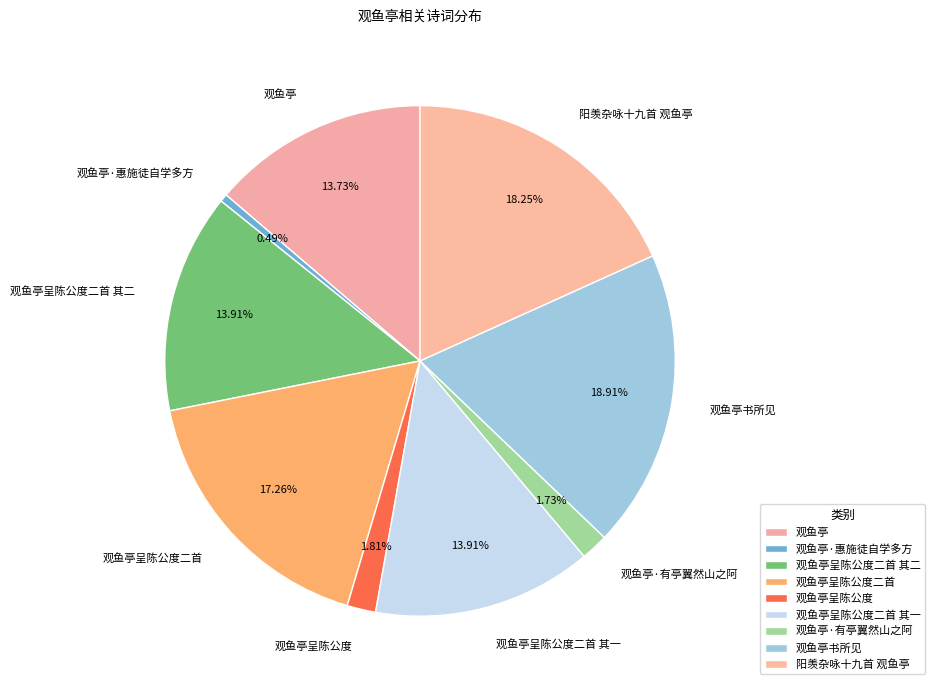

Do 观鱼亭呈陈公度二首 其二 and 观鱼亭呈陈公度二首 其一 together represent more than half of the pie?

No